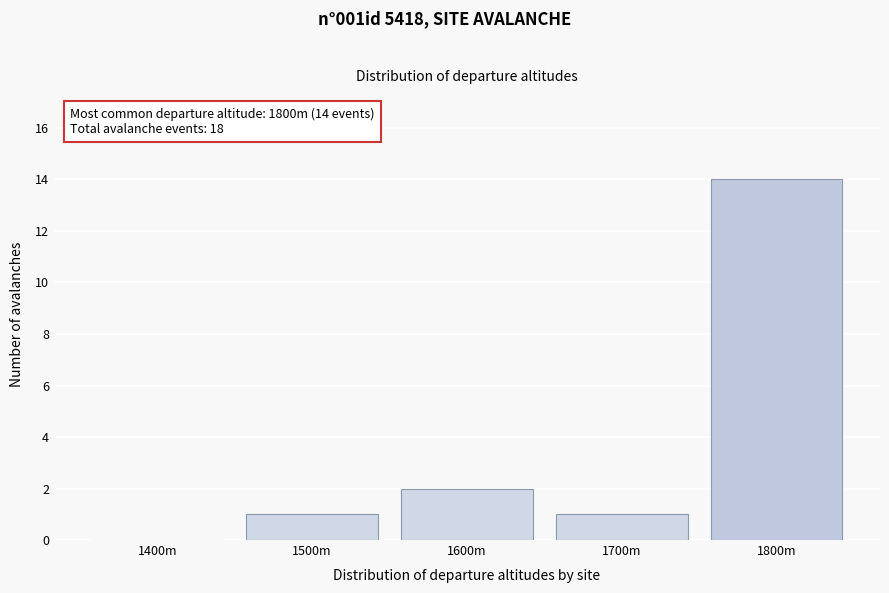

Reading left to right, extract all data points from this chart.

1400m=0	1500m=1	1600m=2	1700m=1	1800m=14